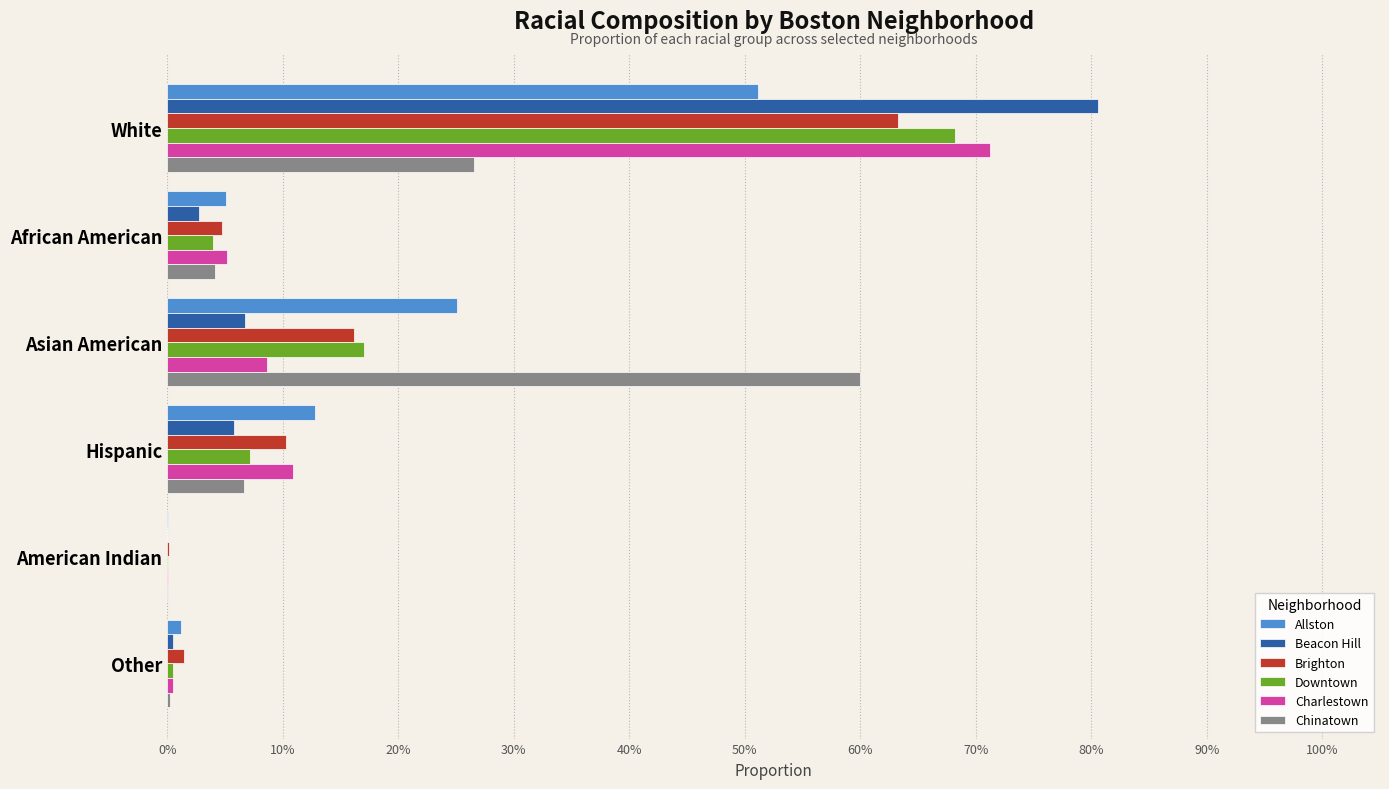

What are all the series names shown in the legend?

Allston, Beacon Hill, Brighton, Downtown, Charlestown, Chinatown